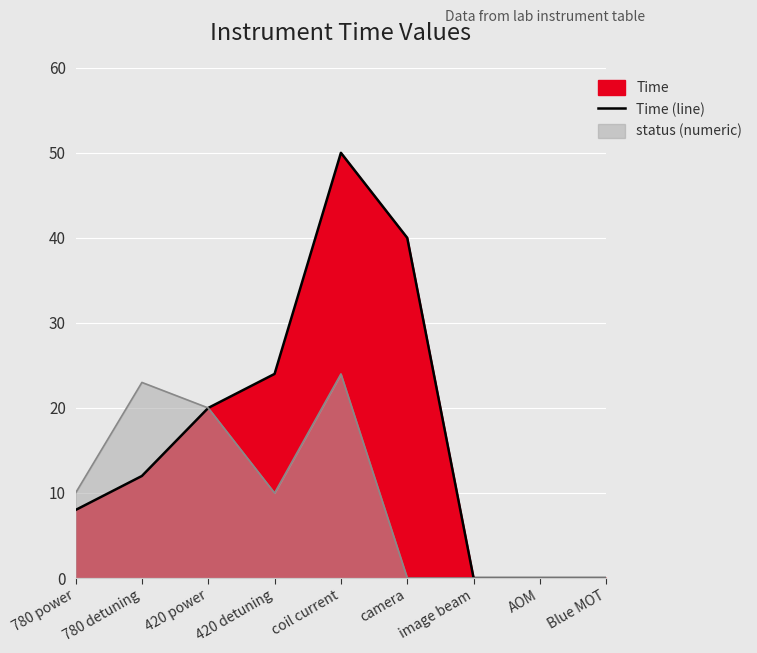

What is the difference between the values at coil current and camera?

10